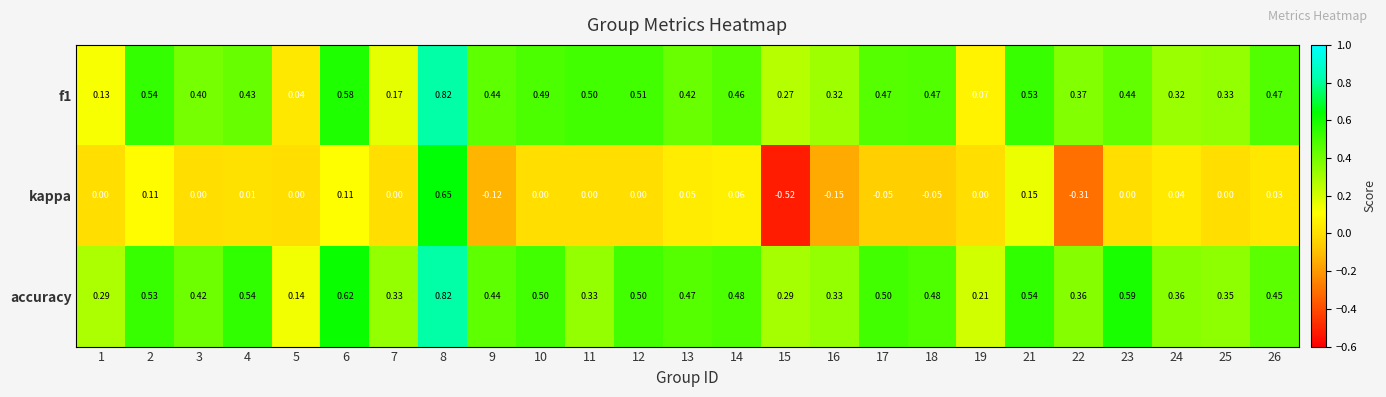

Which category has the lowest value across all series?

15